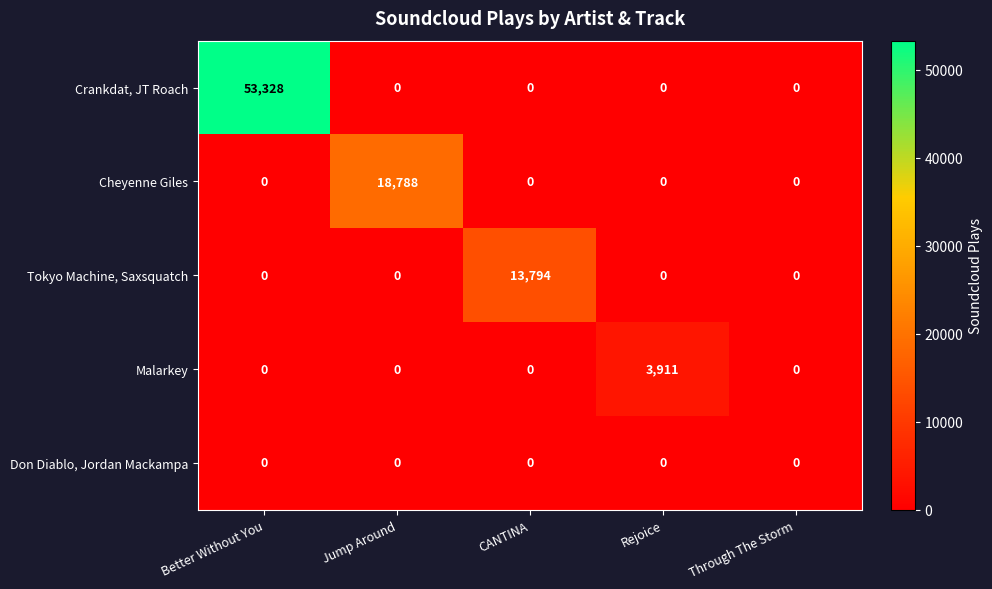

True or false: Cheyenne Giles has a value of 6948 at Through The Storm.

False